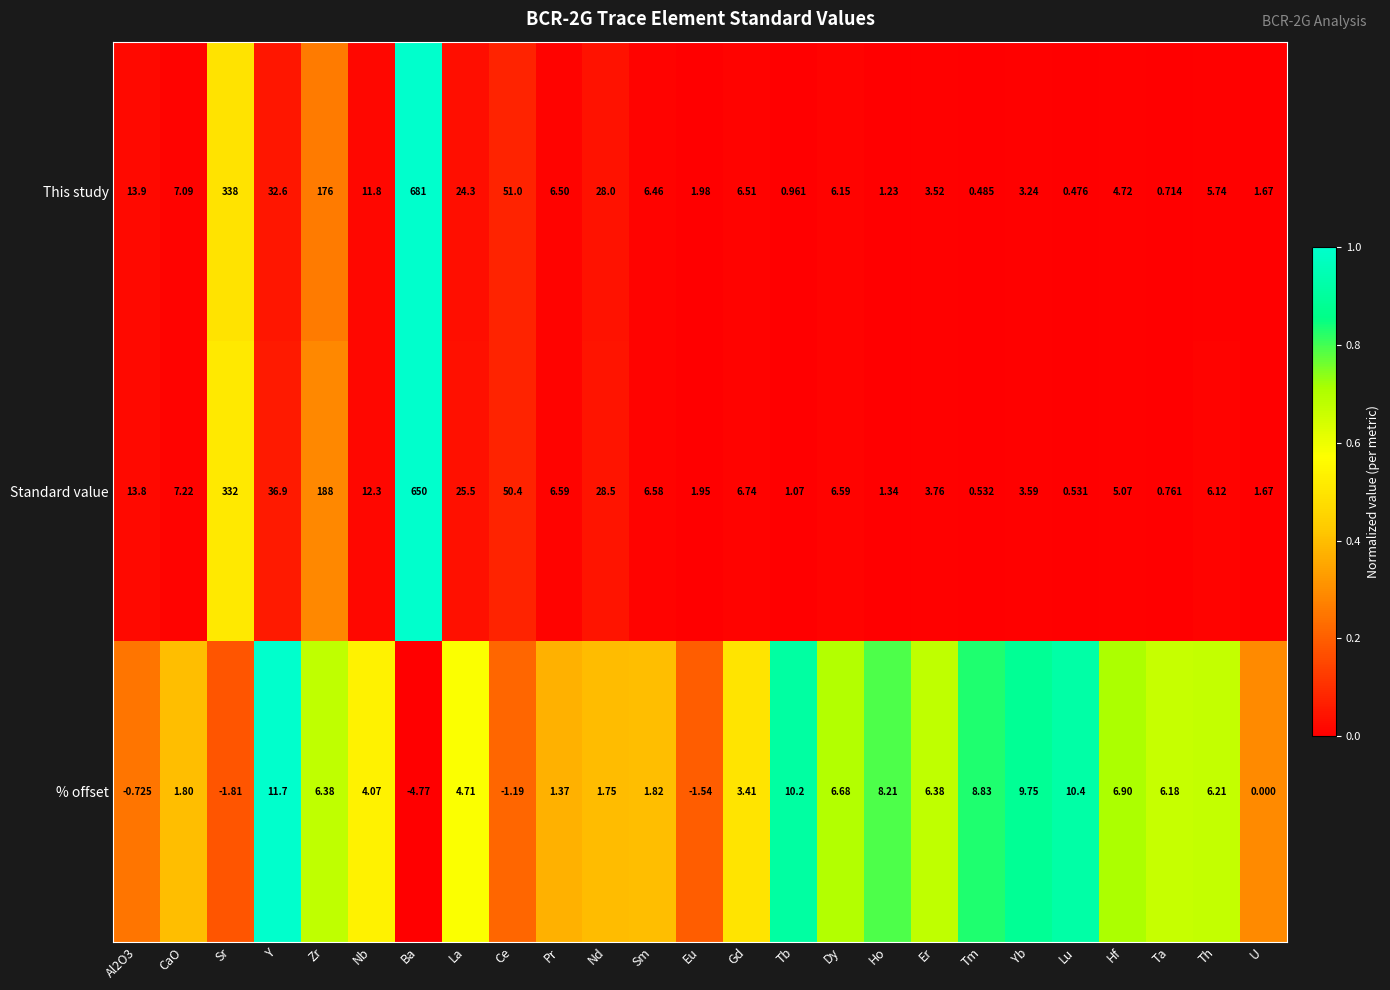

At which category is the sum across all series the highest?

Ba